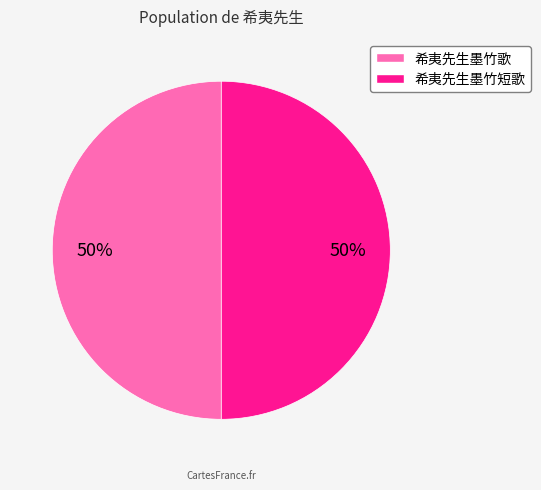

Approximately how many times larger is the value at 希夷先生墨竹短歌 compared to 希夷先生墨竹歌?

1.0